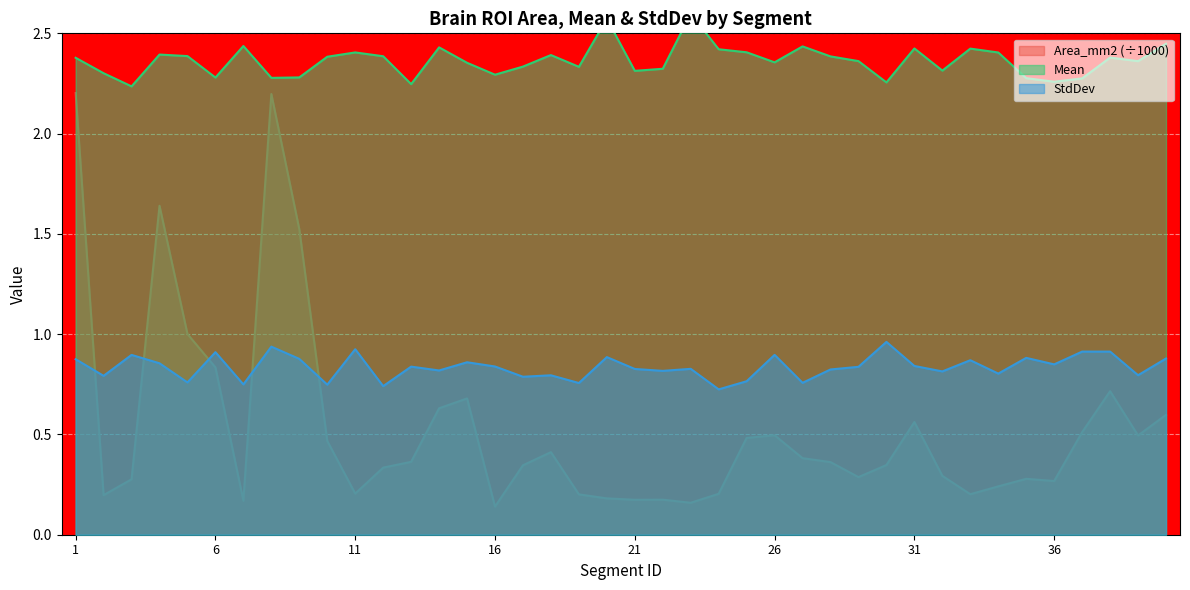

The Area_mm2 series shows 1.0 at 31. True or false?

False